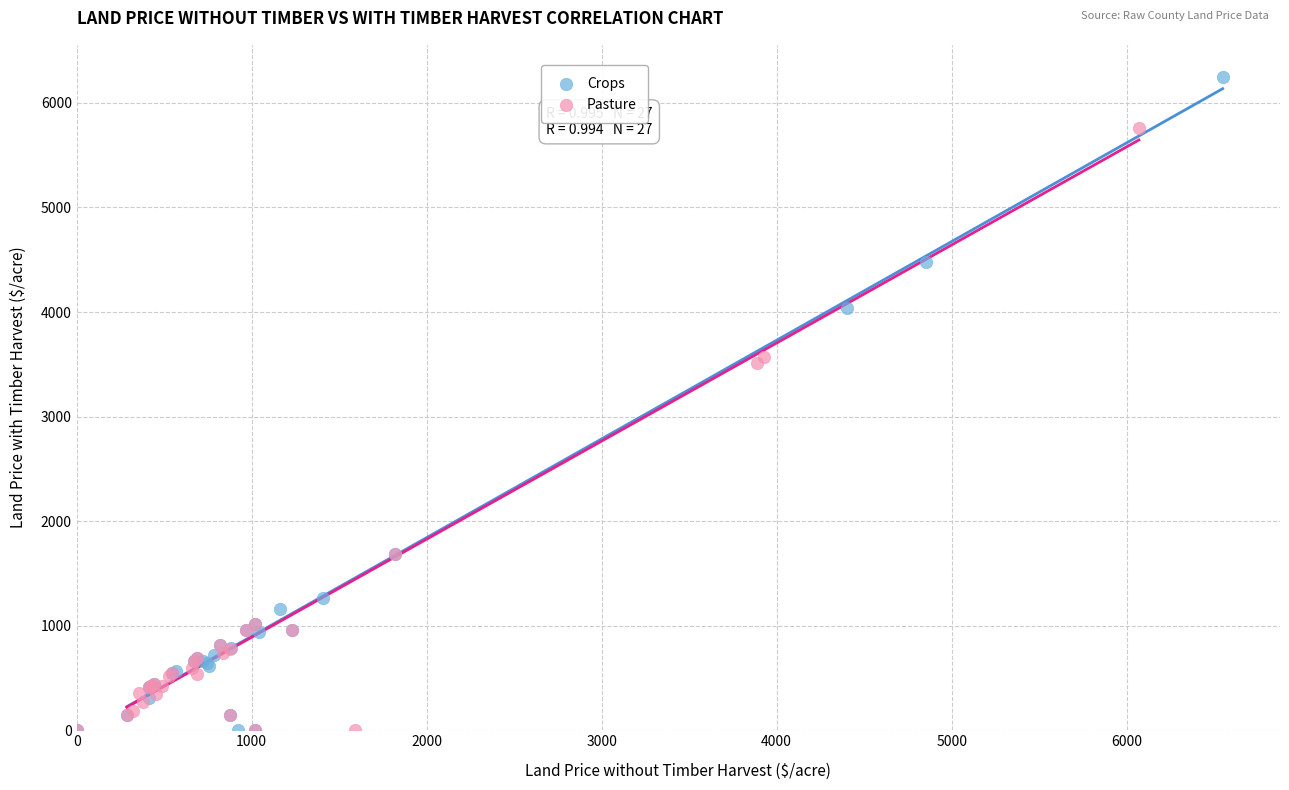

Which series reaches the maximum Y coordinate?

Crops